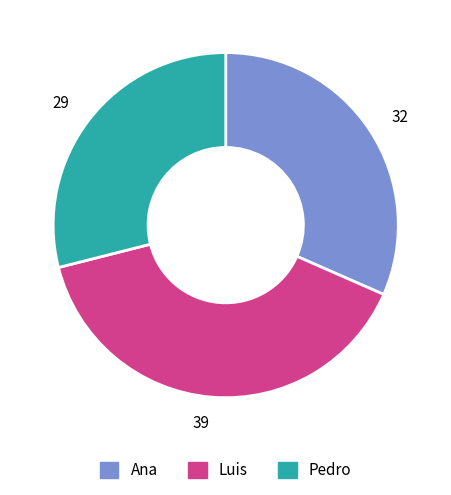

Rank the categories by value from highest to lowest.

Luis, Ana, Pedro